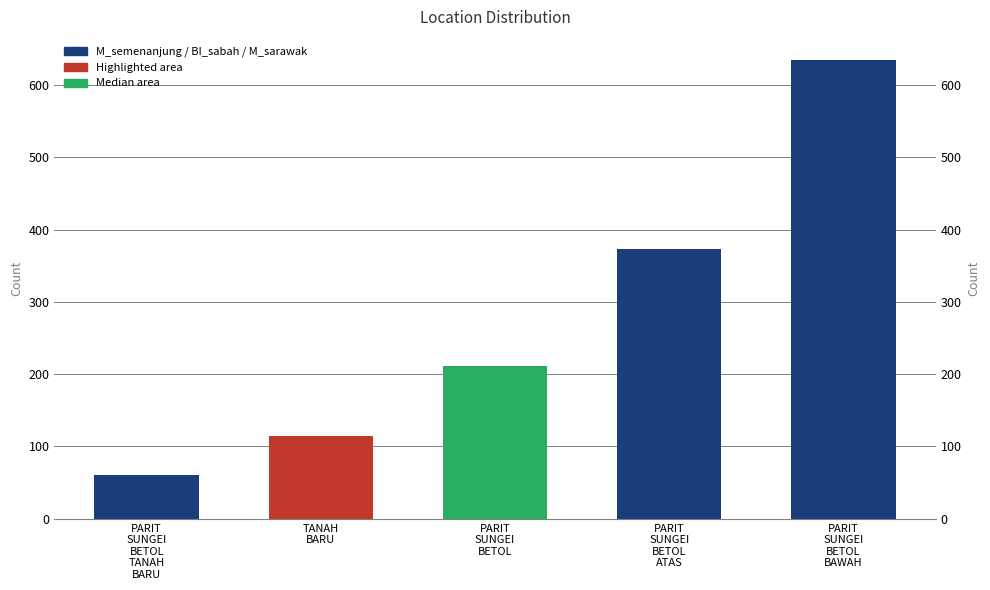

List the labels in order of value, largest first.

PARIT
SUNGEI
BETOL
BAWAH, PARIT
SUNGEI
BETOL
ATAS, PARIT
SUNGEI
BETOL, TANAH
BARU, PARIT
SUNGEI
BETOL
TANAH
BARU